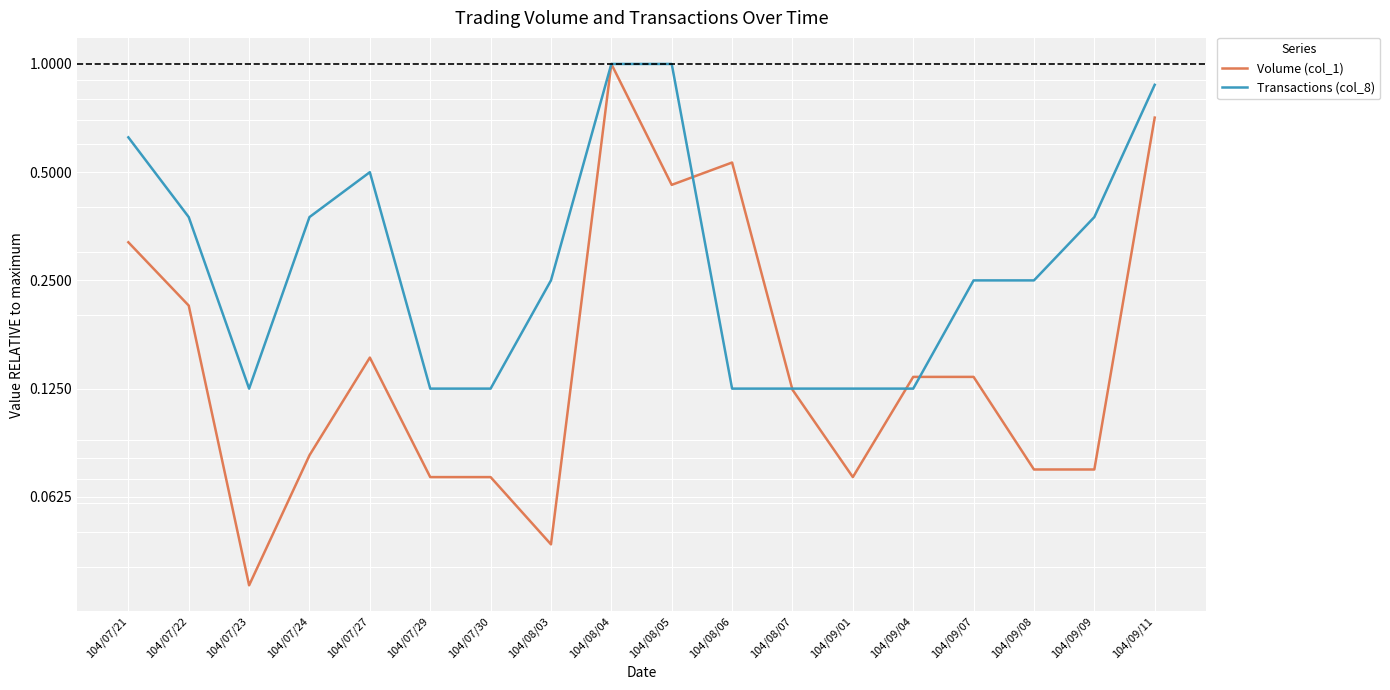

How many categories are shown in the chart?

18